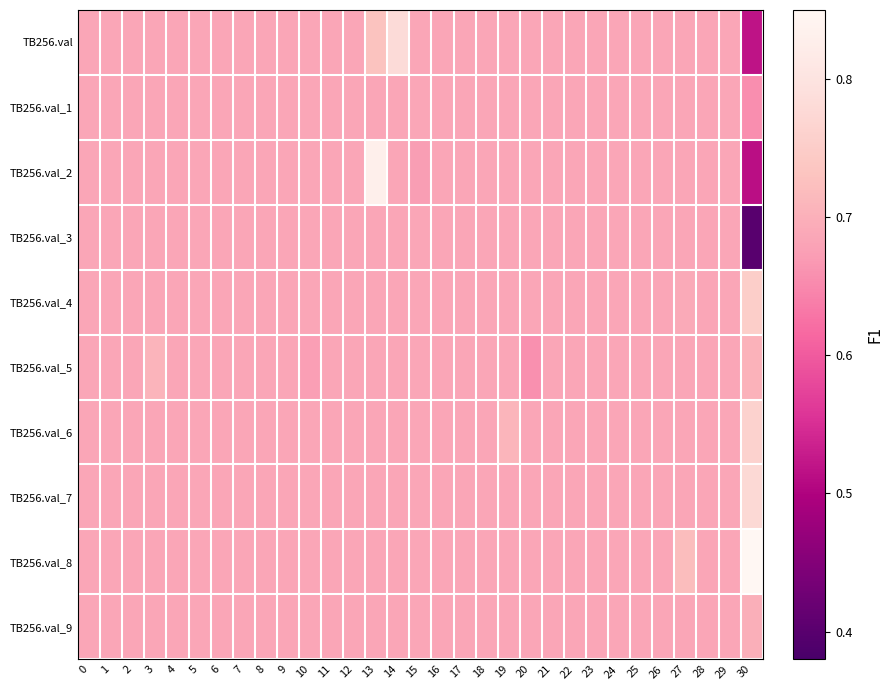

At which category is the sum across all series the highest?

13